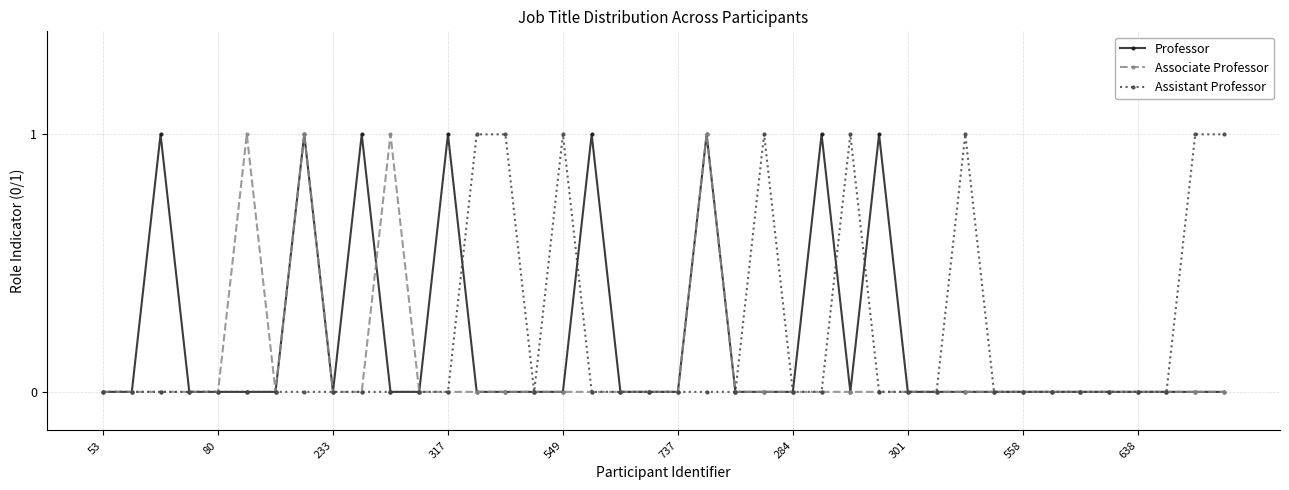

True or false: Associate Professor has more than 0 points higher than both neighbors.

True